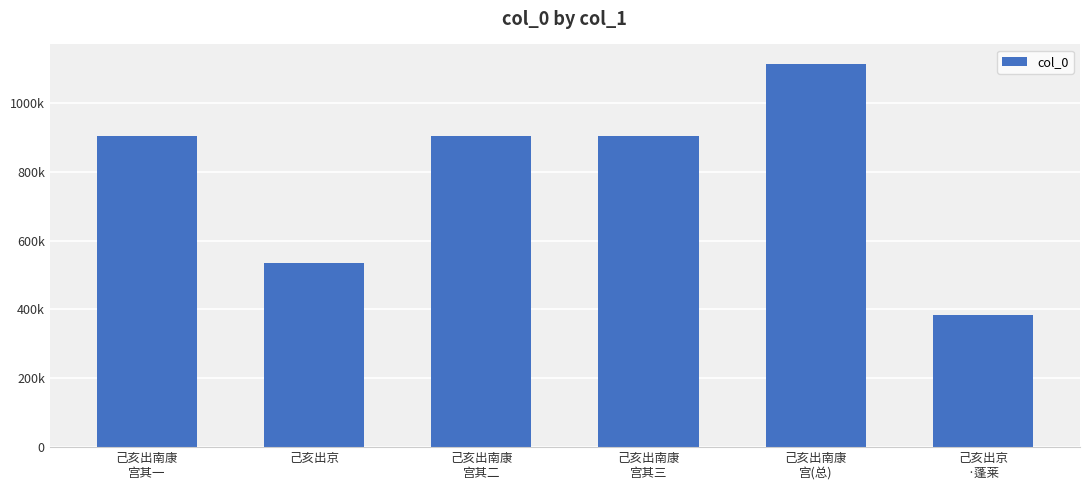

List the labels in order of value, smallest first.

己亥出京
·蓬莱, 己亥出京, 己亥出南康
宫其三, 己亥出南康
宫其二, 己亥出南康
宫其一, 己亥出南康
宫(总)